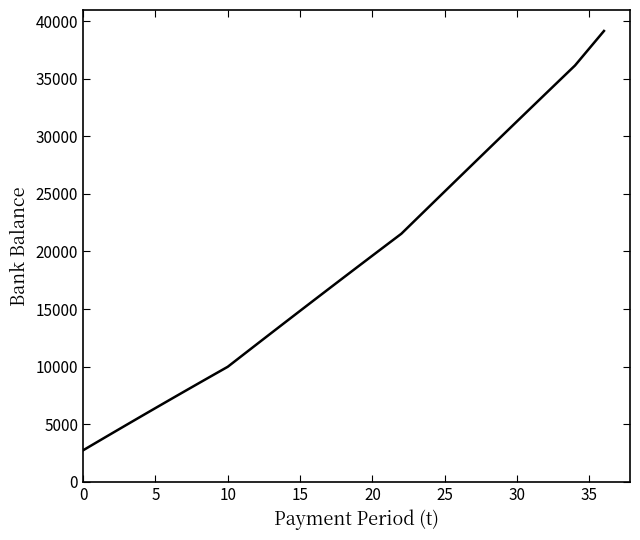

What is the smallest value displayed?

2744.1